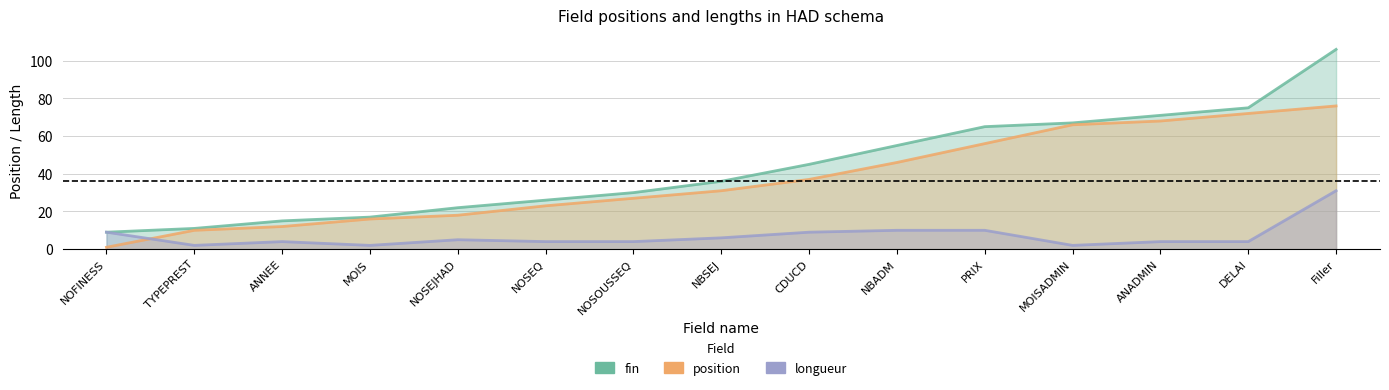

Is it true that longueur equals 4 at NOSOUSSEQ?

True